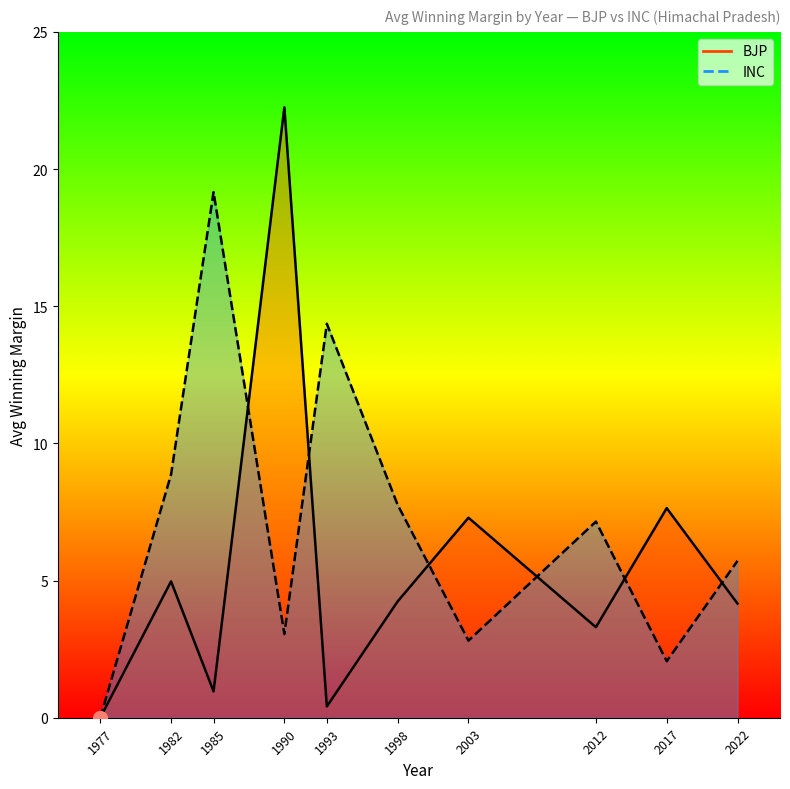

List the labels in order of INC value, smallest first.

1977, 2017, 2003, 1990, 2022, 2012, 1998, 1982, 1993, 1985